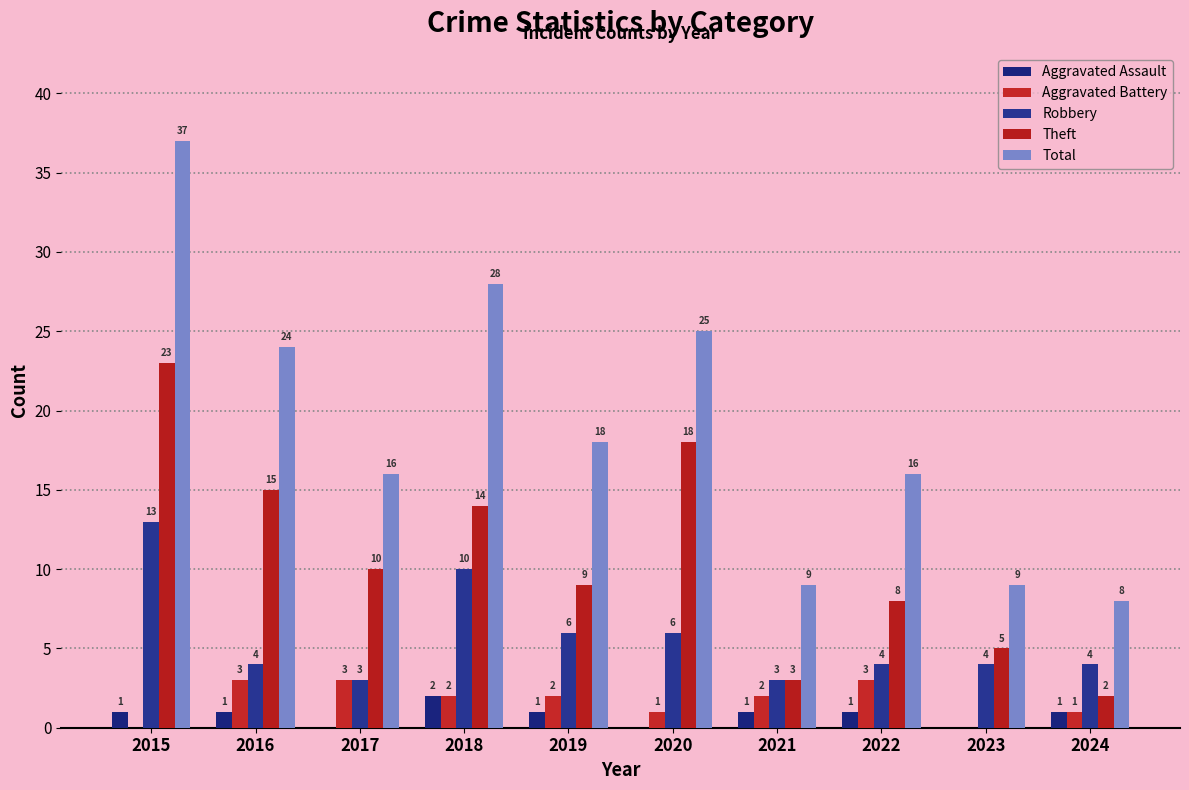

What is the maximum value for Theft?

23